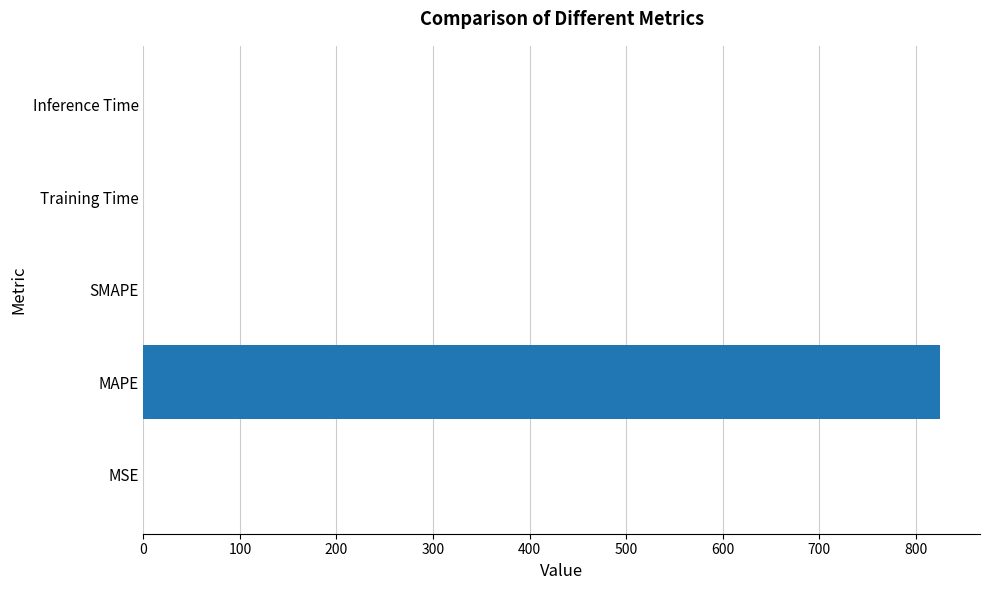

What is the average value?

165.1